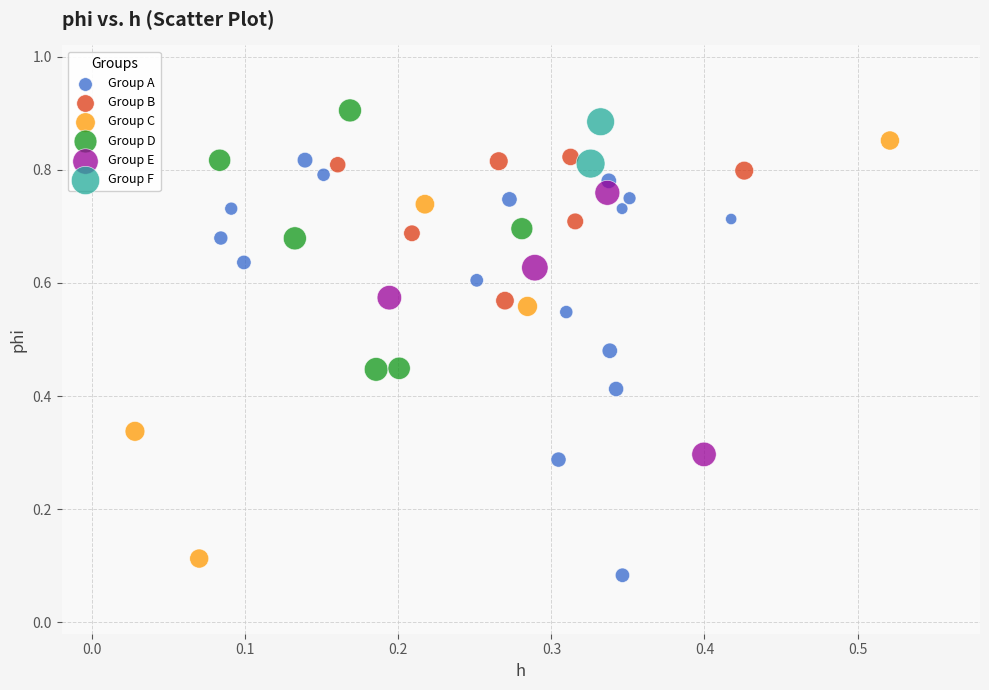

Which series contains the highest Y value?

Group D